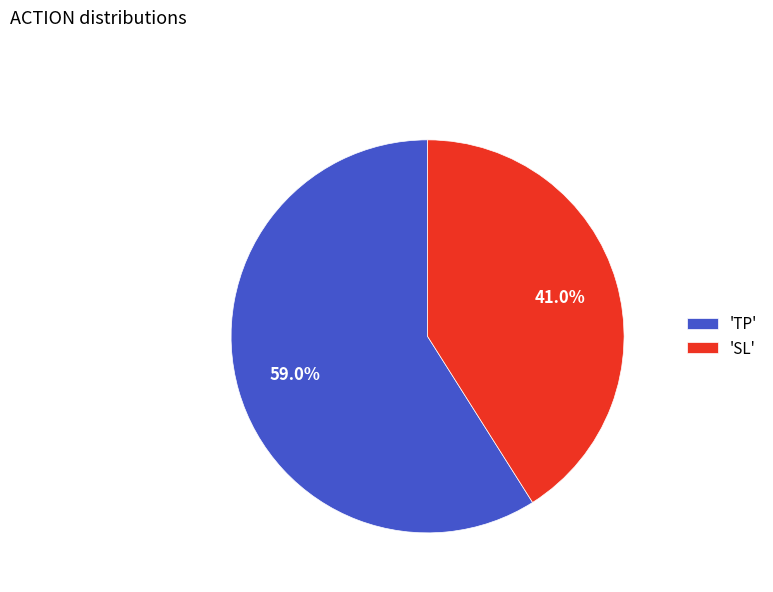

Which has a higher value, 'TP' or 'SL'?

'TP'